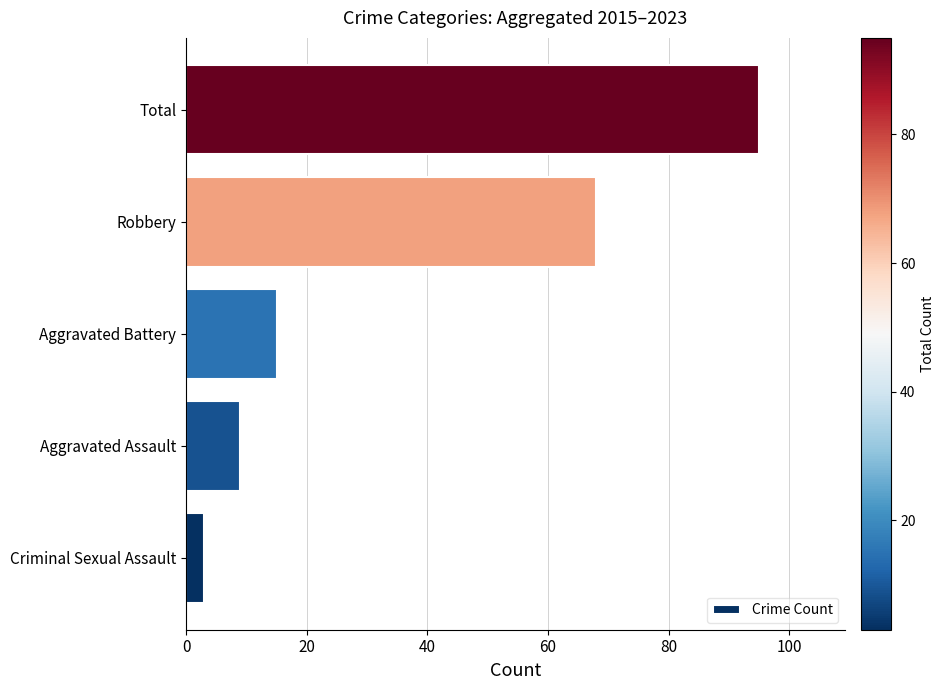

Which label corresponds to the largest value in the chart?

Total